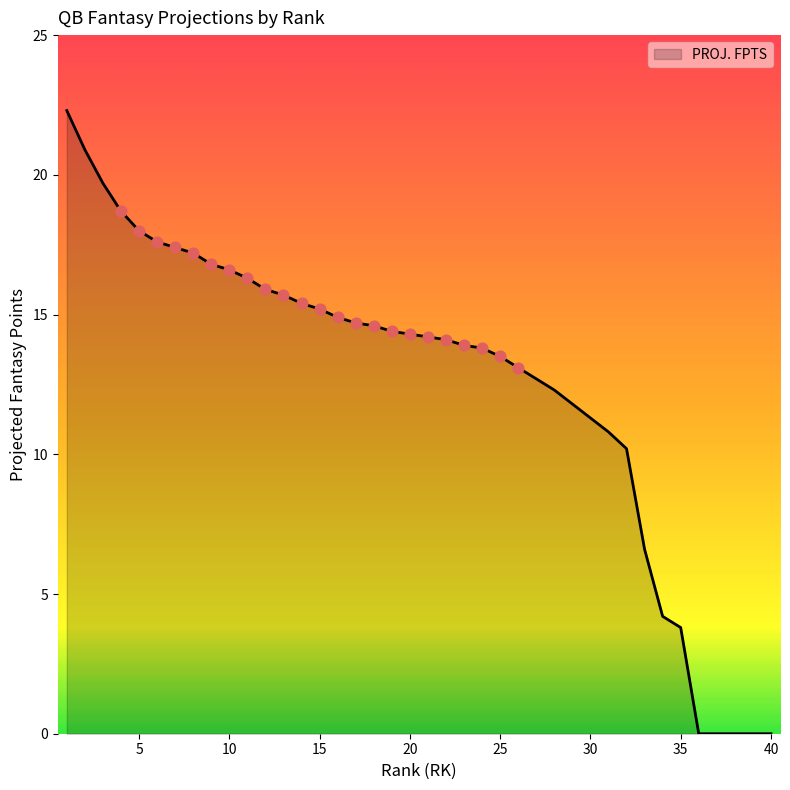

What is the greatest value displayed?

22.3